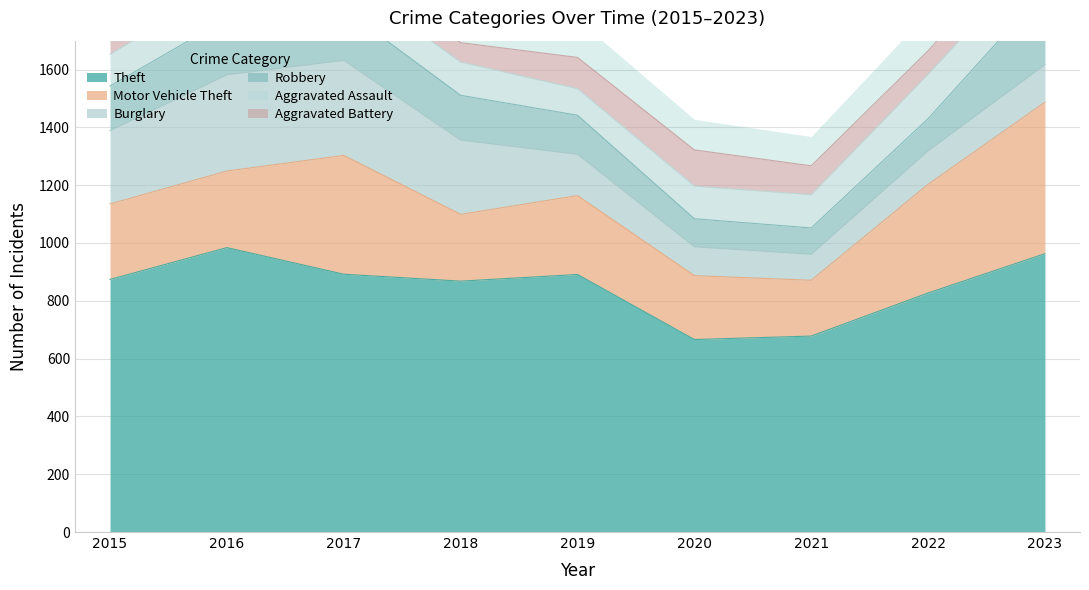

At which category is the sum across all series the highest?

2023